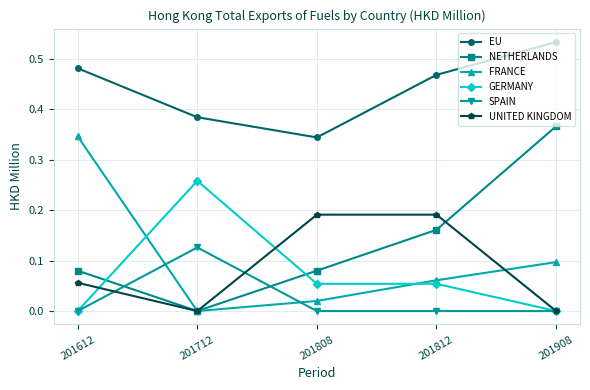

How many data points does each series have?

5